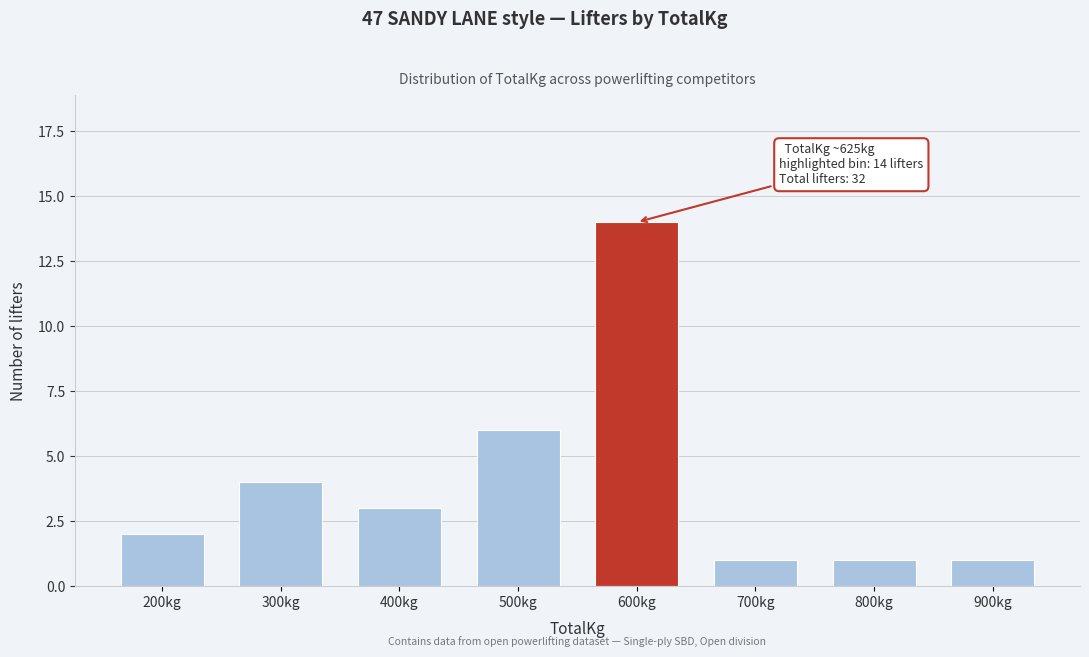

Reading left to right, what are all the values shown in this chart?

200kg=2	300kg=4	400kg=3	500kg=6	600kg=14	700kg=1	800kg=1	900kg=1